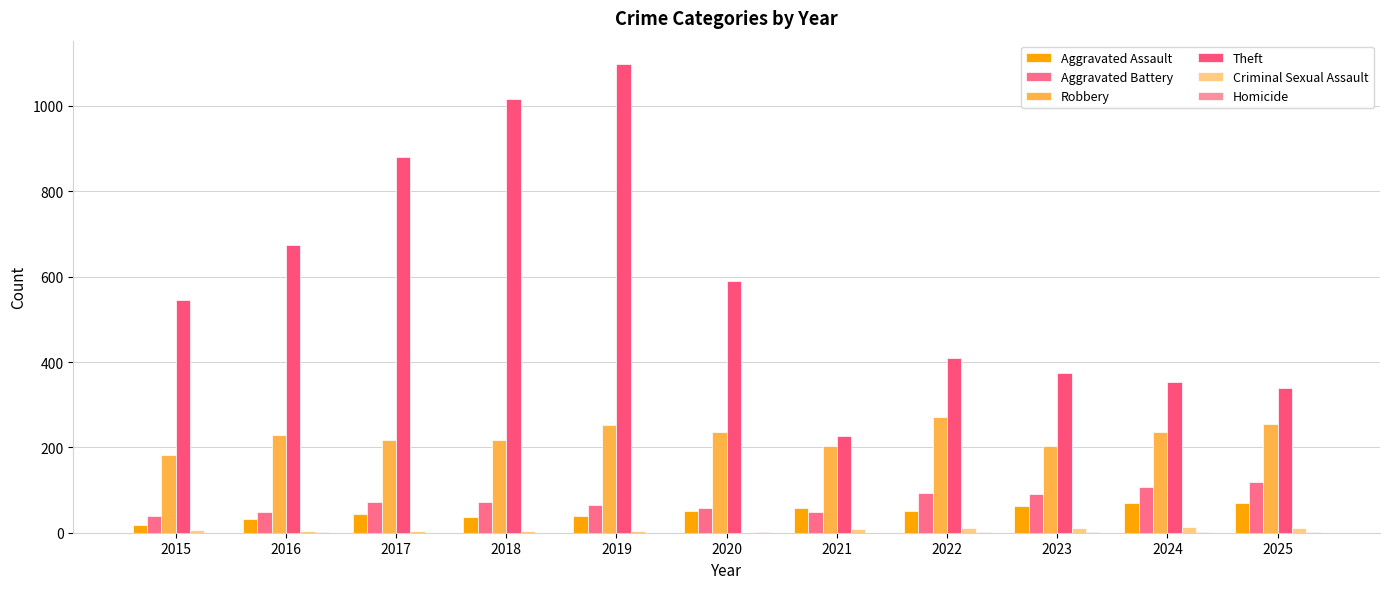

Reading right to left, transcribe all the data shown in this chart.

Aggravated Assault: 70	70	62	50	57	50	39	37	43	31	18
Aggravated Battery: 119	108	91	93	49	57	65	72	71	48	40
Robbery: 255	236	203	271	203	236	252	217	217	229	182
Theft: 338	352	375	410	226	589	1098	1017	881	673	545
Criminal Sexual Assault: 11	14	11	11	8	0	3	4	4	5	7
Homicide: 2	2	2	2	0	2	0	0	0	1	0